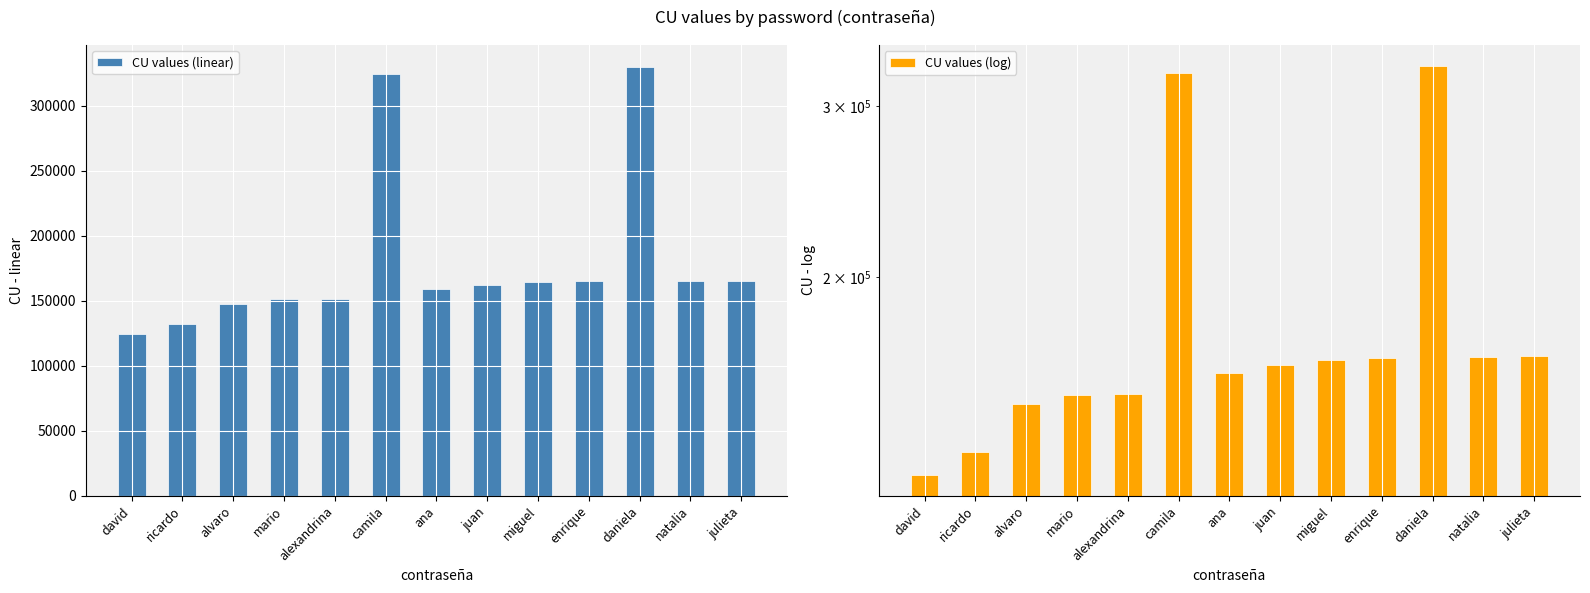

List the labels in order of CU values (log) value, smallest first.

david, ricardo, alvaro, mario, alexandrina, ana, juan, miguel, enrique, natalia, julieta, camila, daniela